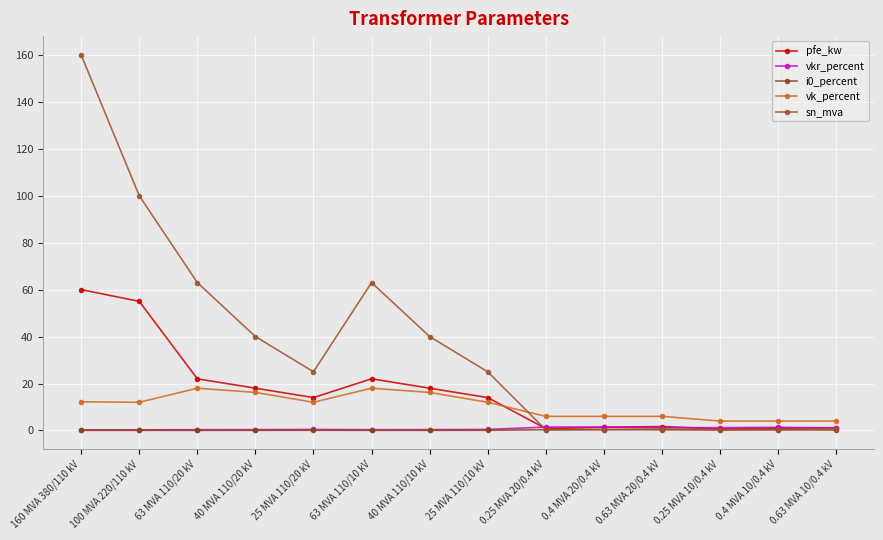

Where do i0_percent and sn_mva first cross each other?

25 MVA 110/10 kV and 0.25 MVA 20/0.4 kV